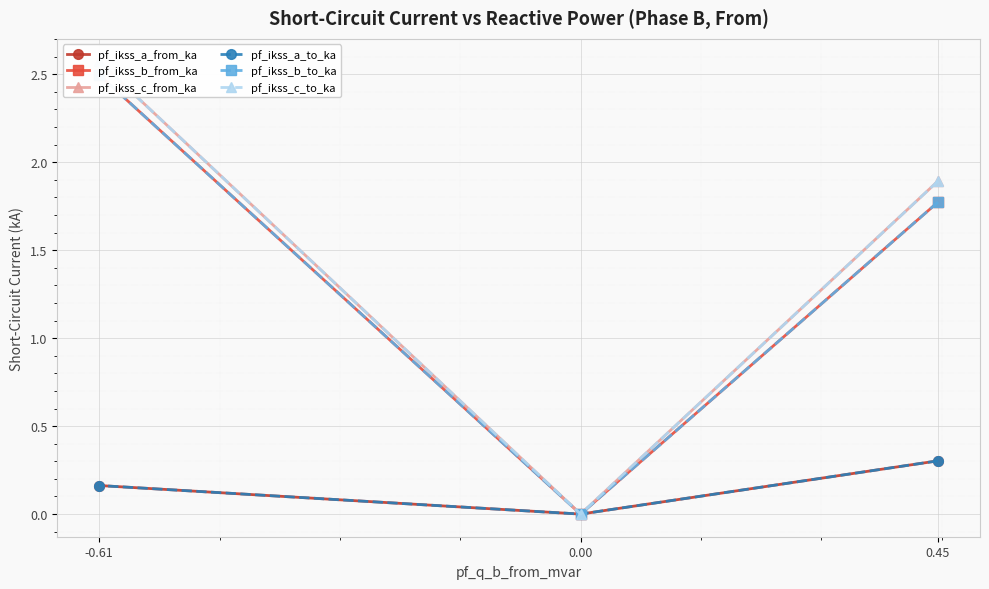

How many categories are shown in the chart?

3